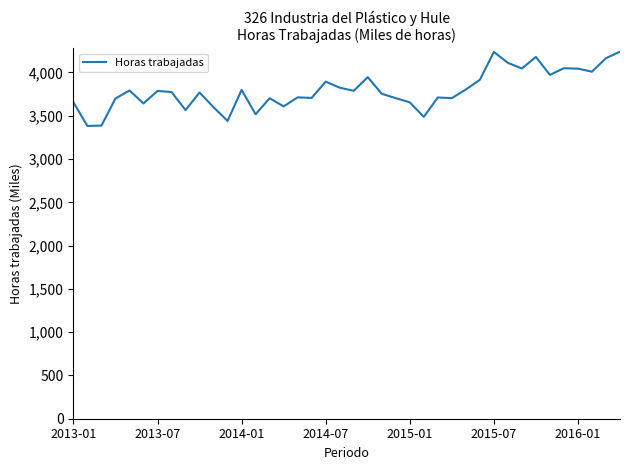

What is the greatest value displayed?

4240